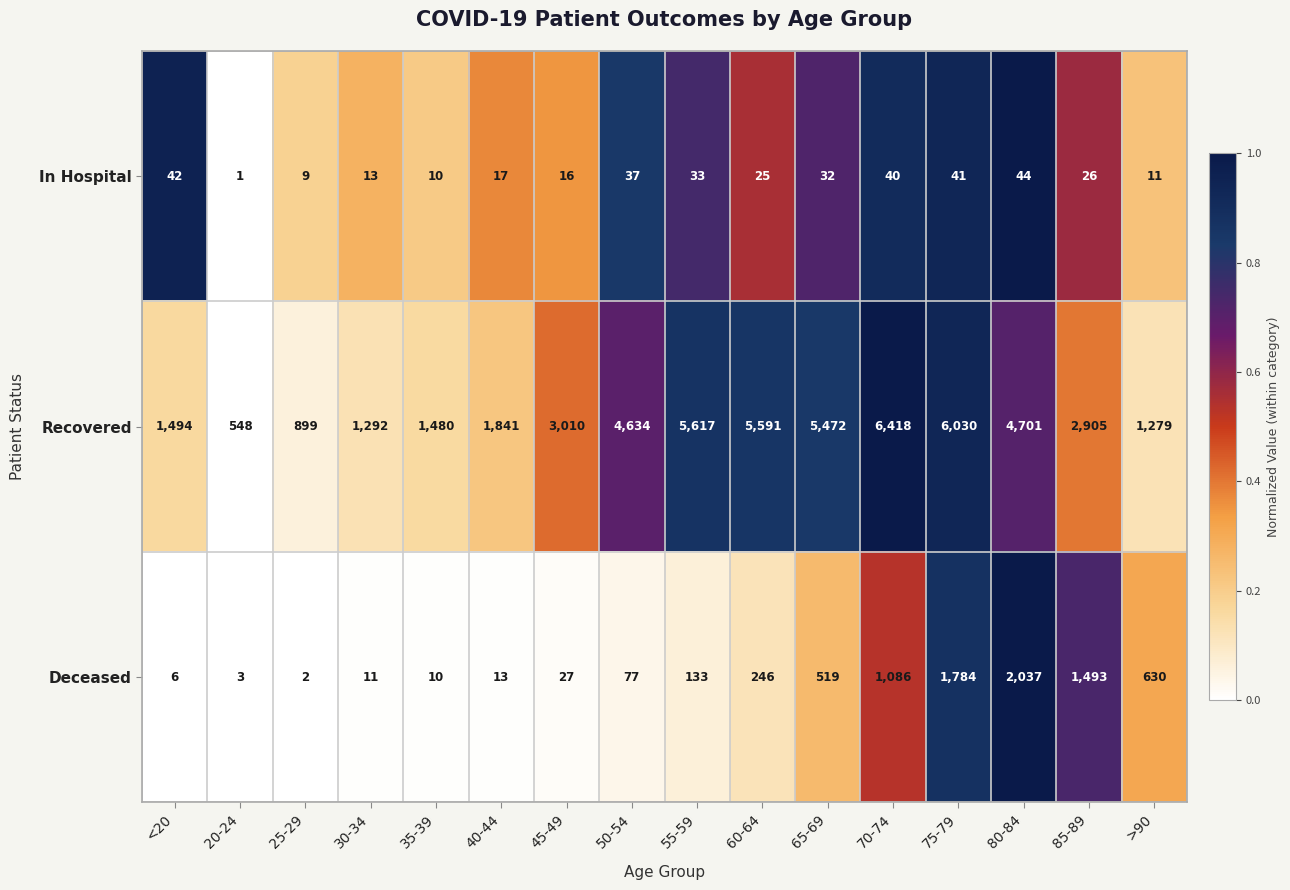

How many data points in Deceased are less than 133?

8